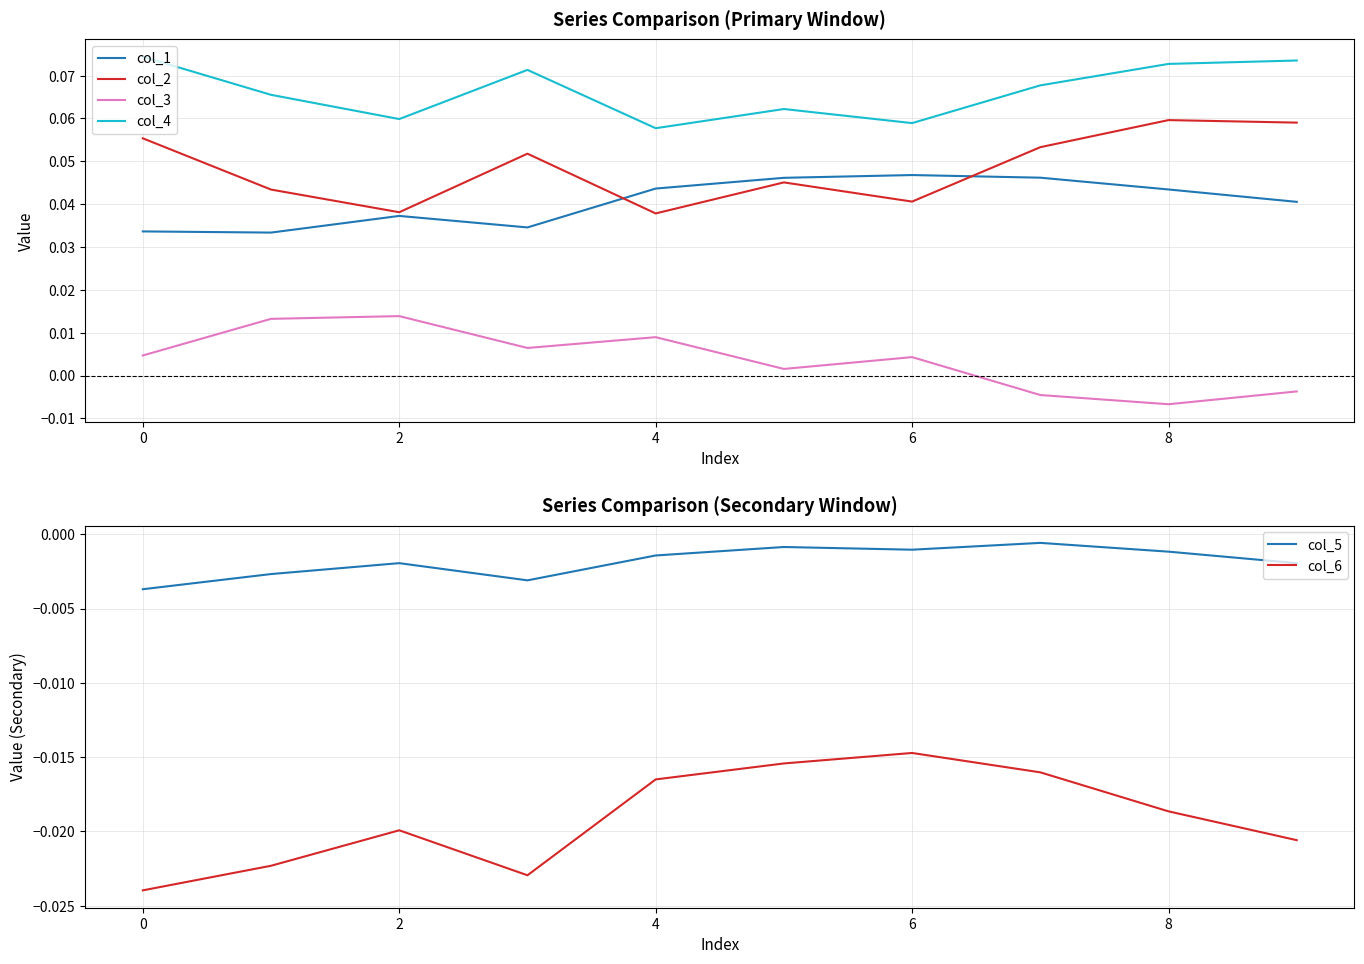

True or false: col_3 and col_1 intersect in this chart.

False